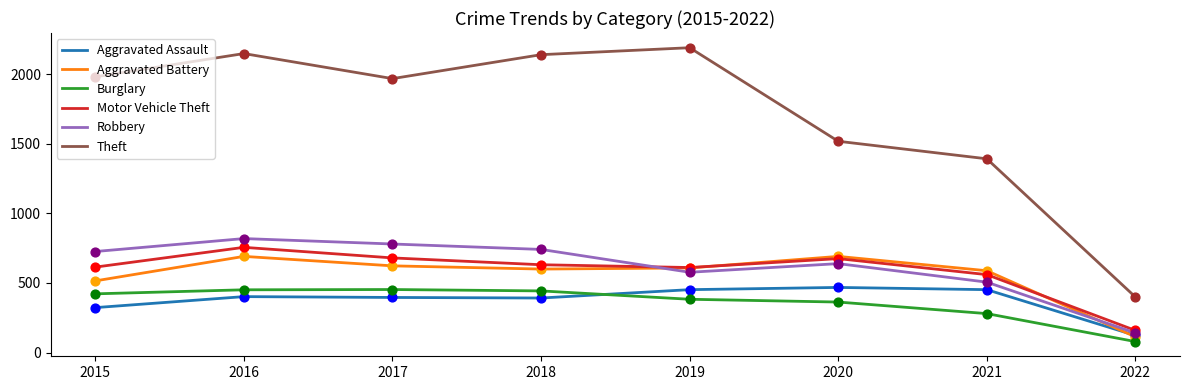

Is the value of Burglary at 2021 greater than the value of Aggravated Battery at 2020?

No